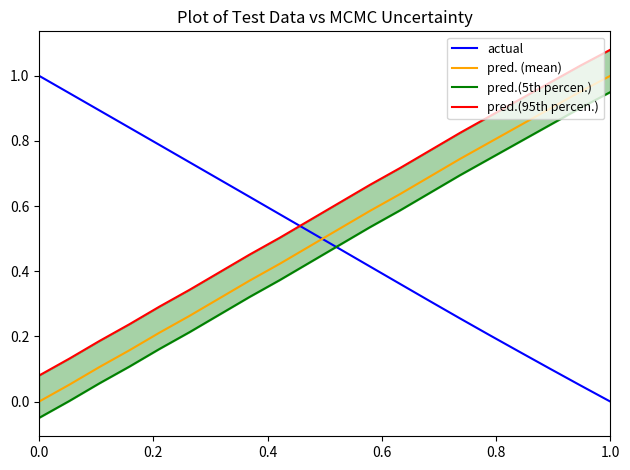

How many data points does each series have?

20